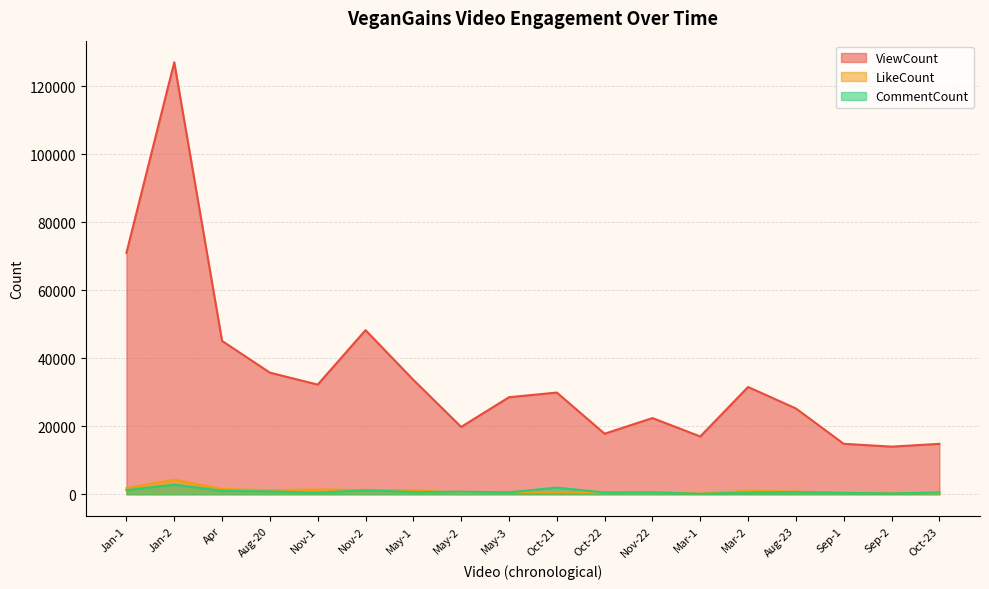

True or false: LikeCount and ViewCount intersect in this chart.

False